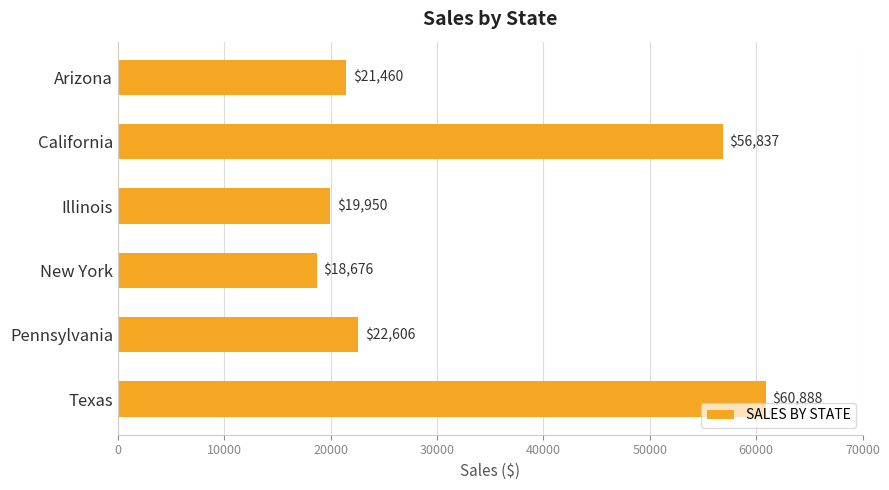

What is the label of the 6th bar from the top?

Texas